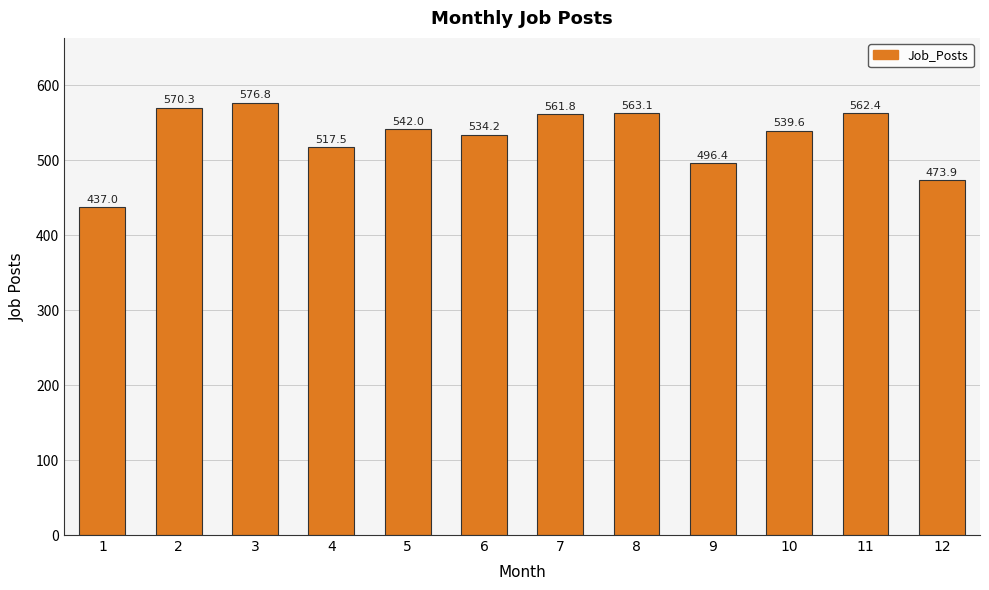

The chart shows a value of 576.8 at 3. True or false?

True